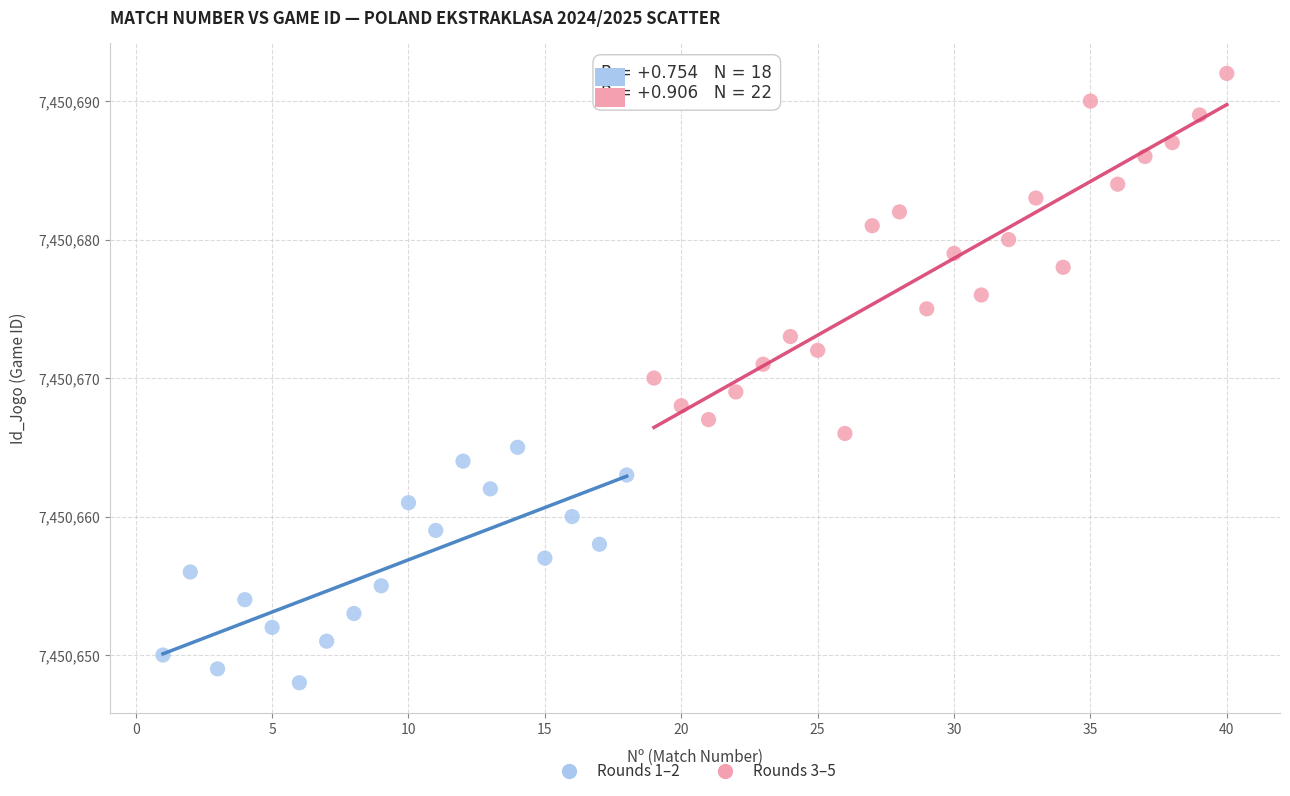

Which series has the widest spread of Y values?

Rounds 3–5